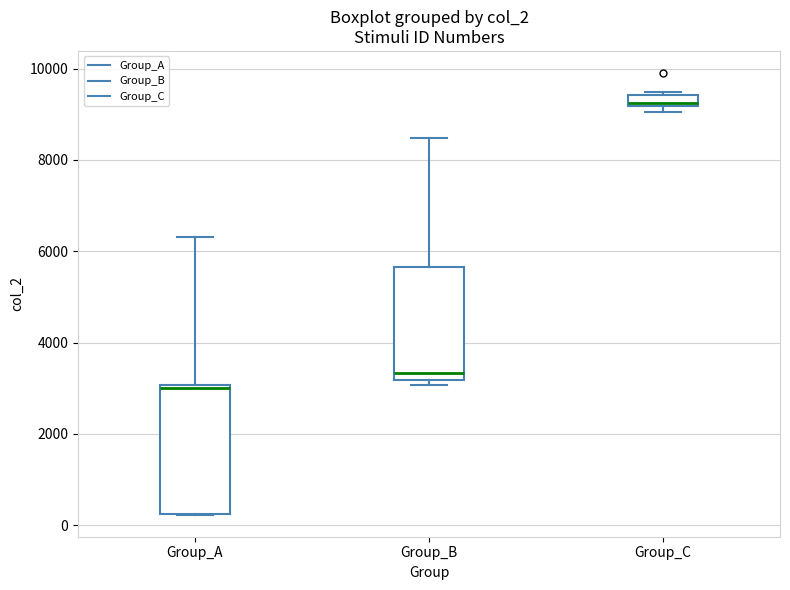

Which box has the lowest median line?

Group_A